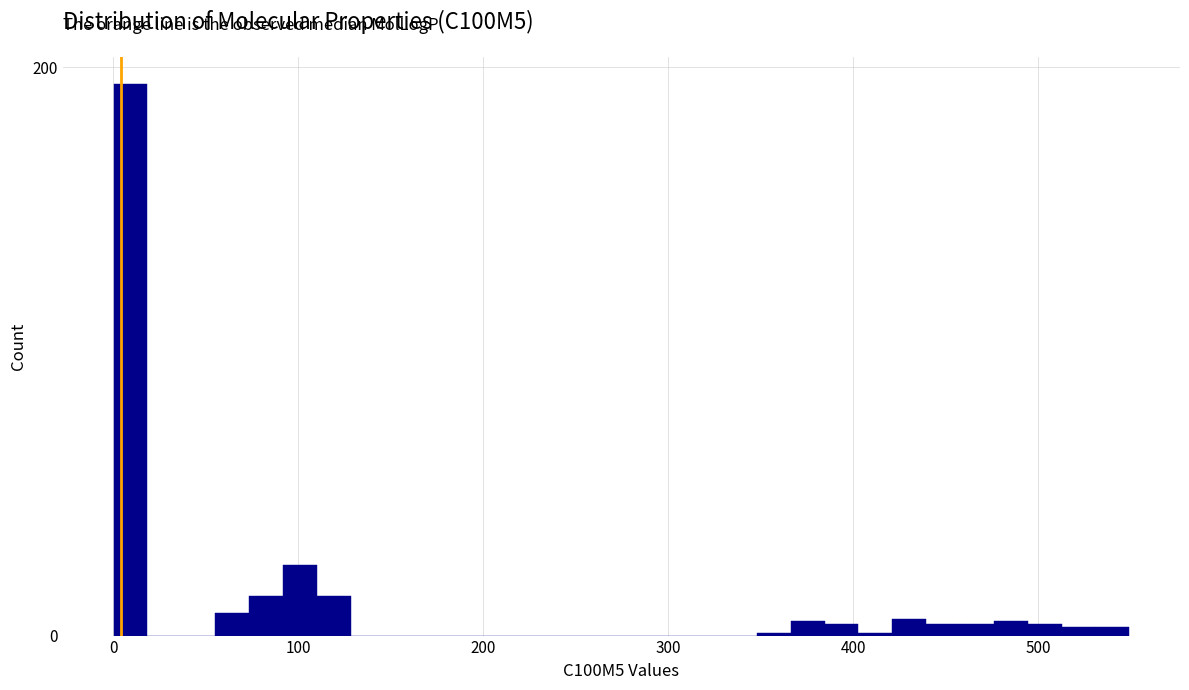

Around what value on the x-axis is the tallest bar? Give the approximate position of its centre, as read against the axis.

10